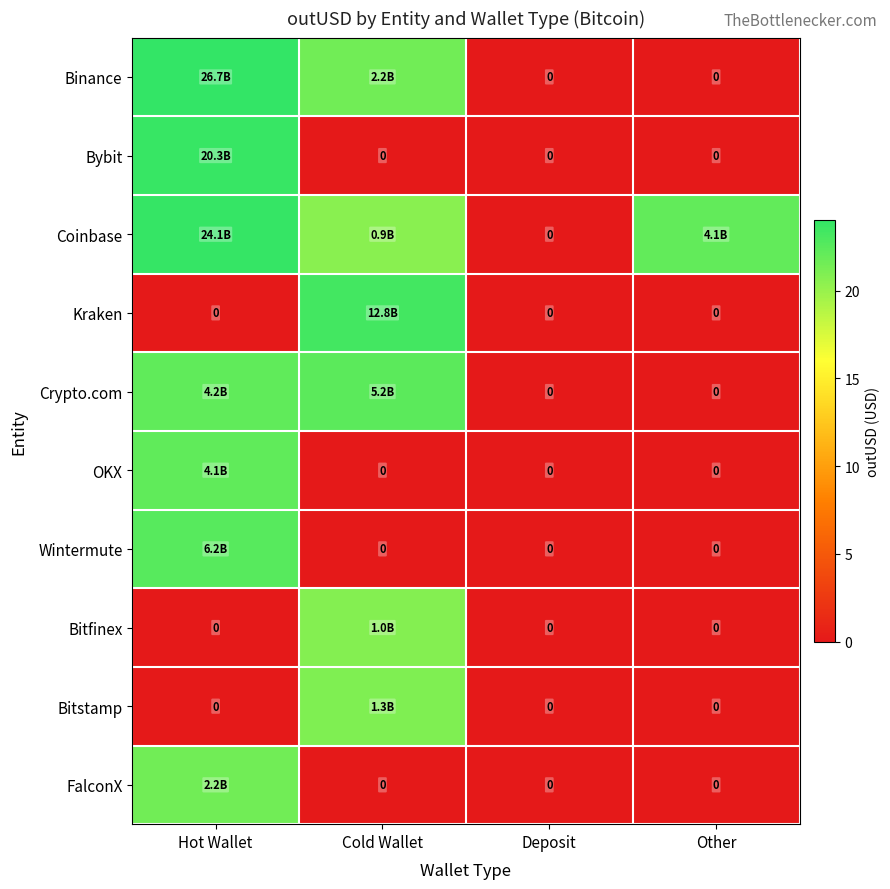

Between Deposit and Other, which series saw the biggest shift?

Coinbase